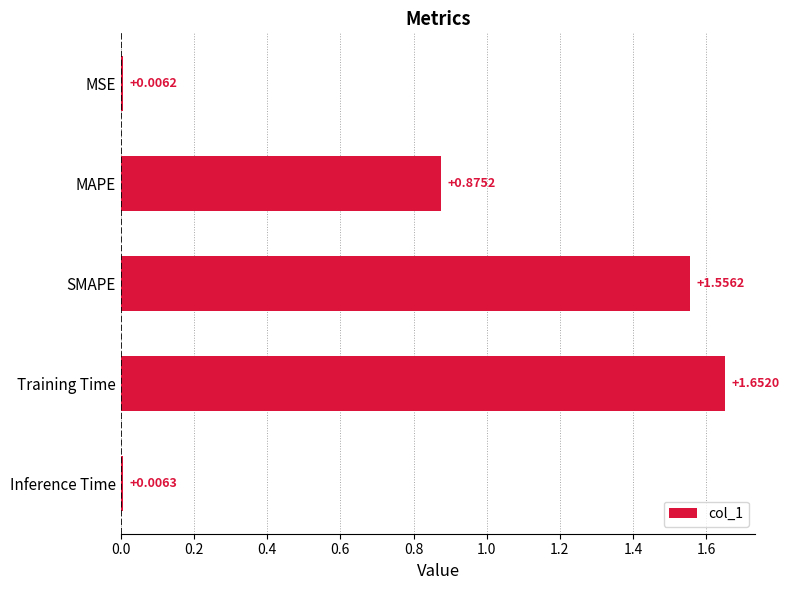

How many bars are there in total?

5